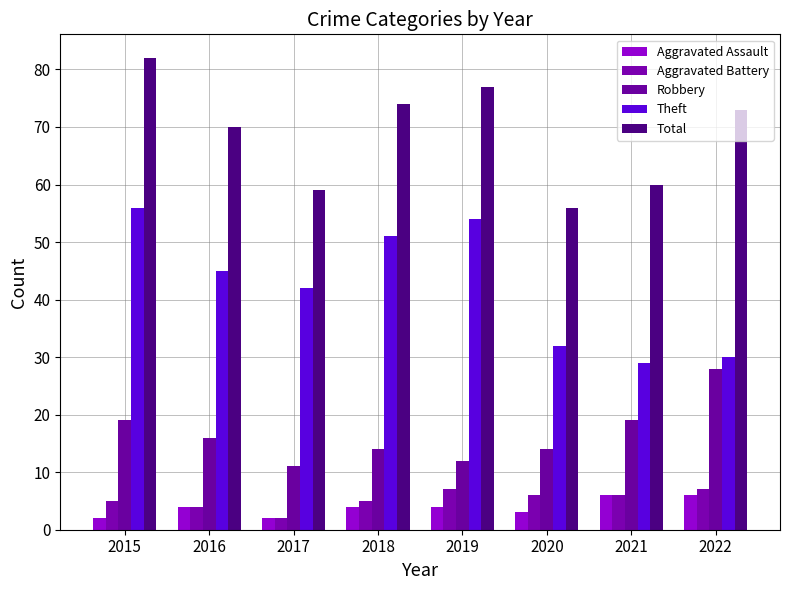

The Total series shows 101 at 2016. True or false?

False